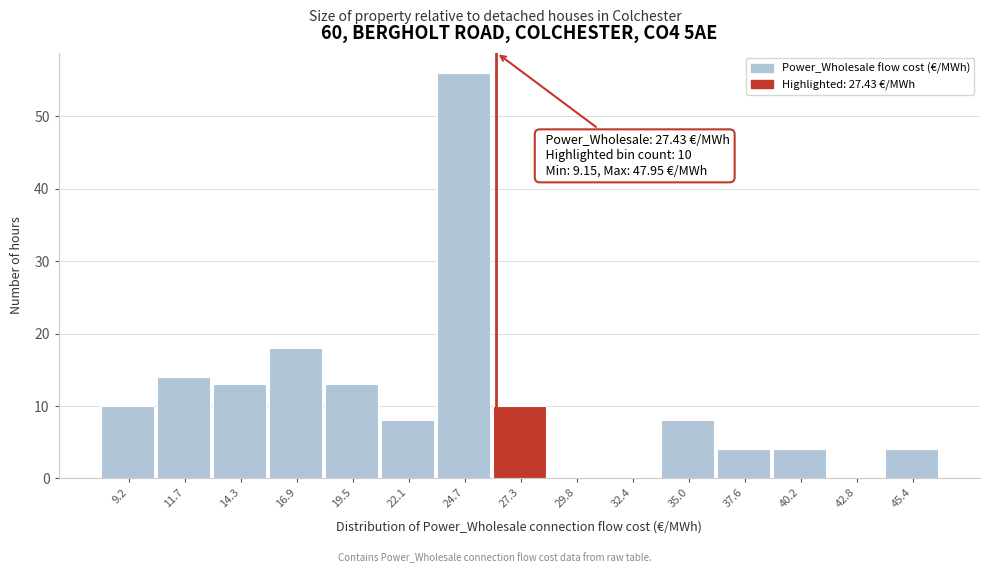

Reading right to left, list all the values displayed in this chart.

45.4=4	42.8=0	40.2=4	37.6=4	35.0=8	32.4=0	29.8=0	27.3=10	24.7=56	22.1=8	19.5=13	16.9=18	14.3=13	11.7=14	9.2=10